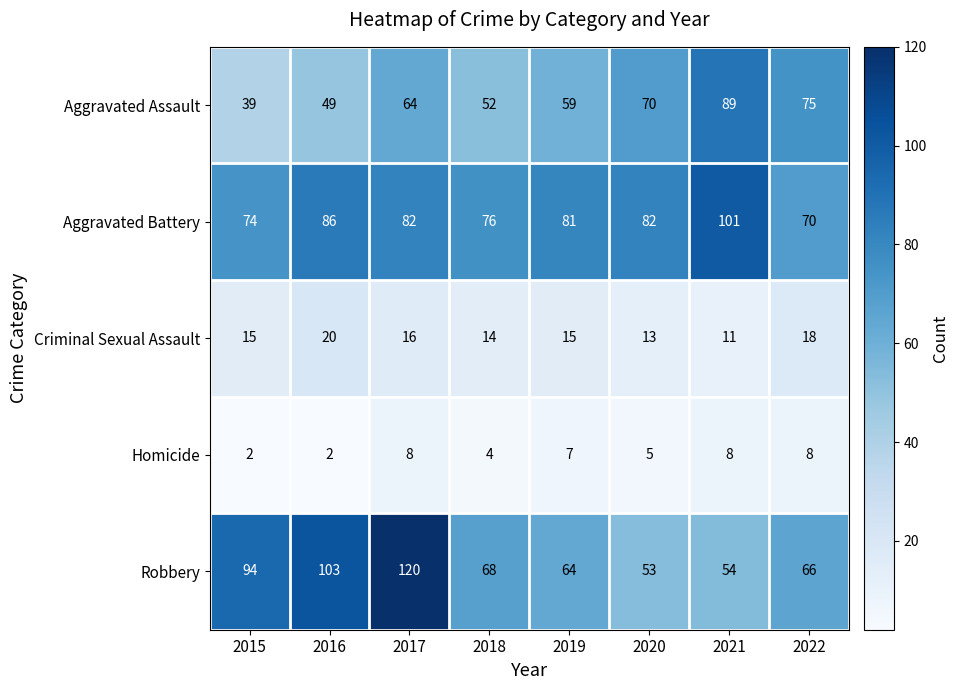

True or false: Robbery has a value of 26 at 2016.

False